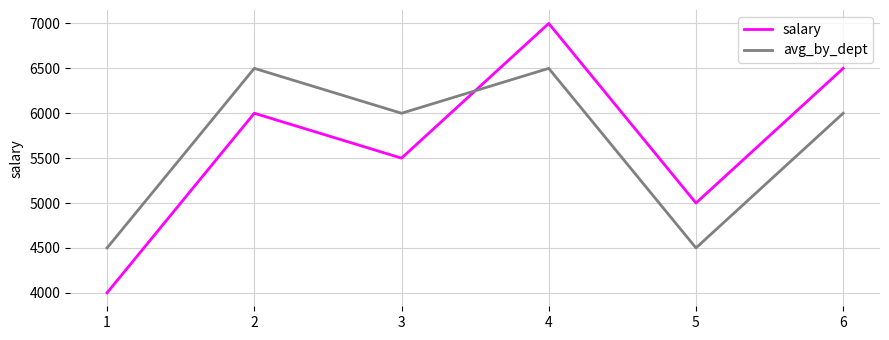

What is the maximum value shown in the chart?

7000